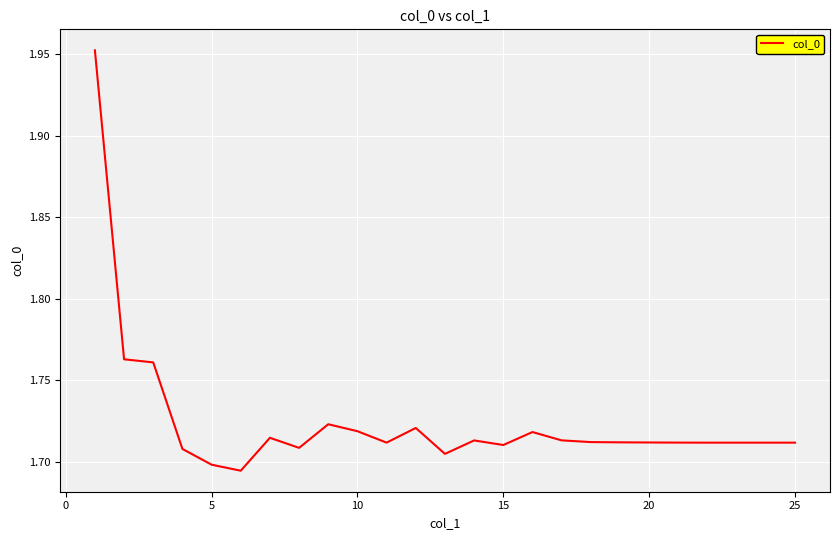

What is the sum of all values?

43.1